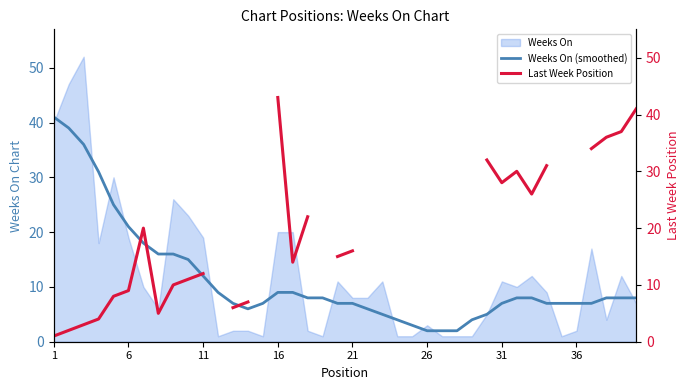

How many interior local valleys does the Last Week Position series have?

4